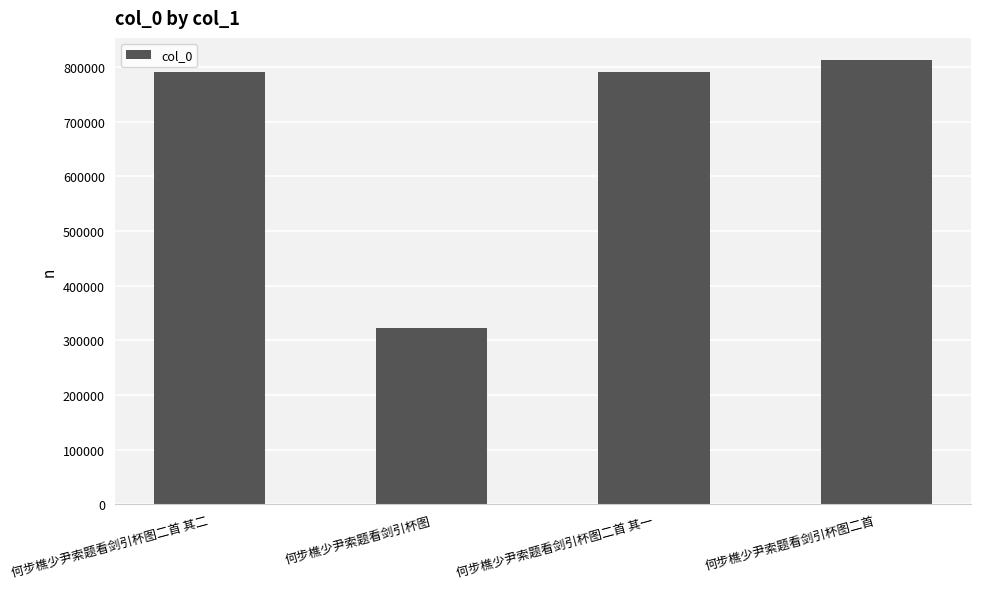

How many categories are shown in the chart?

4